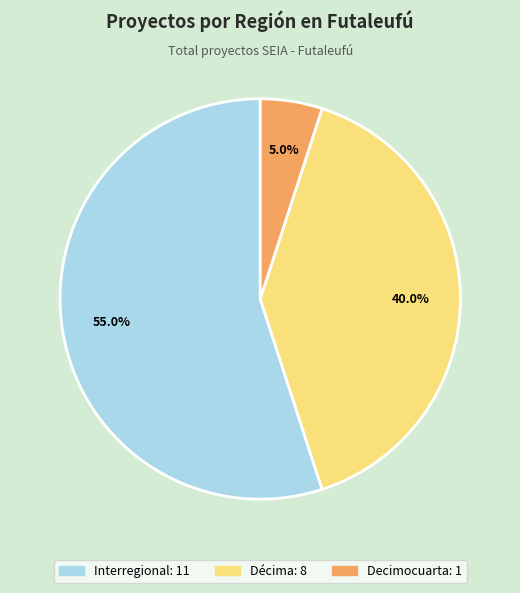

Does any single category account for the majority?

Yes